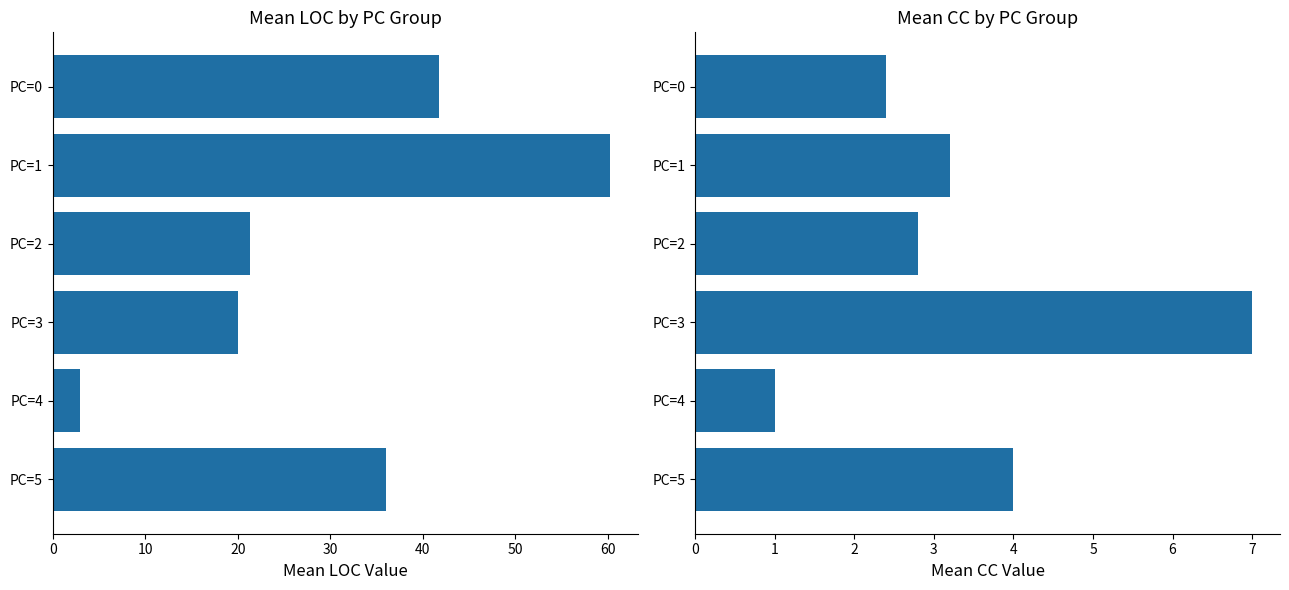

What is the value of the Mean LOC bar at the 1st from the left?

41.8